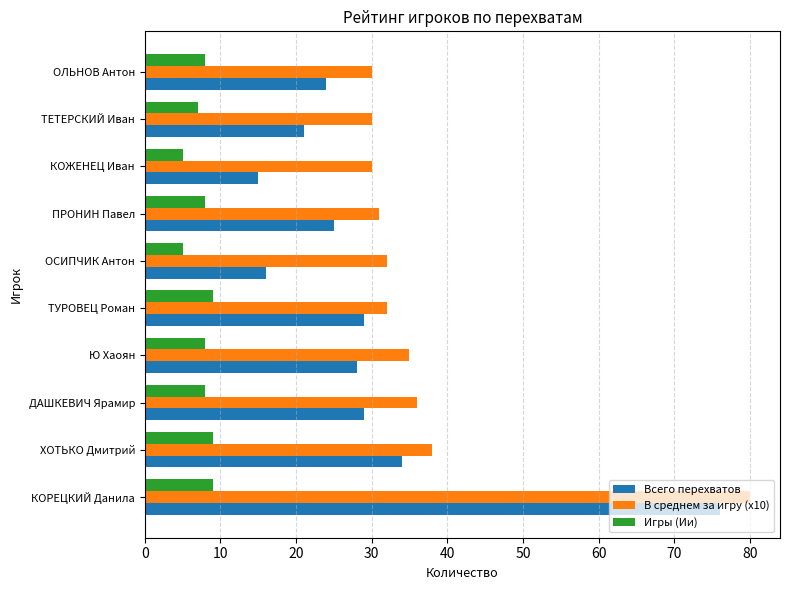

Read the Игры (Ии) value at ТУРОВЕЦ Роман.

9